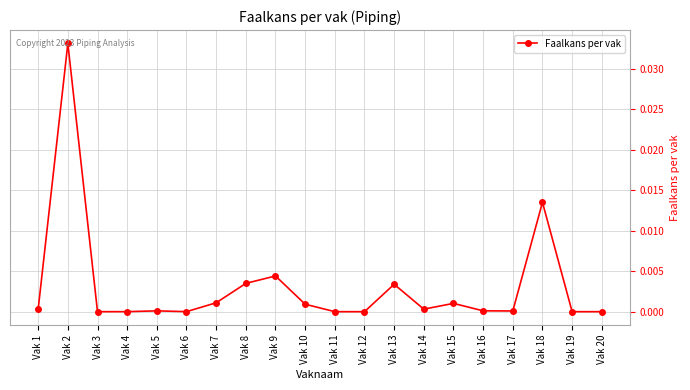

Does the chart have visible grid lines?

Yes